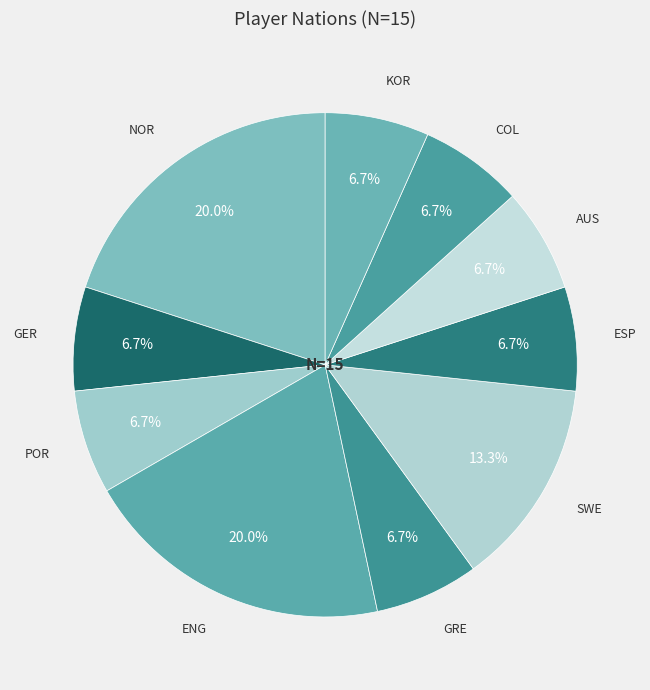

Is there a majority slice in this chart?

No